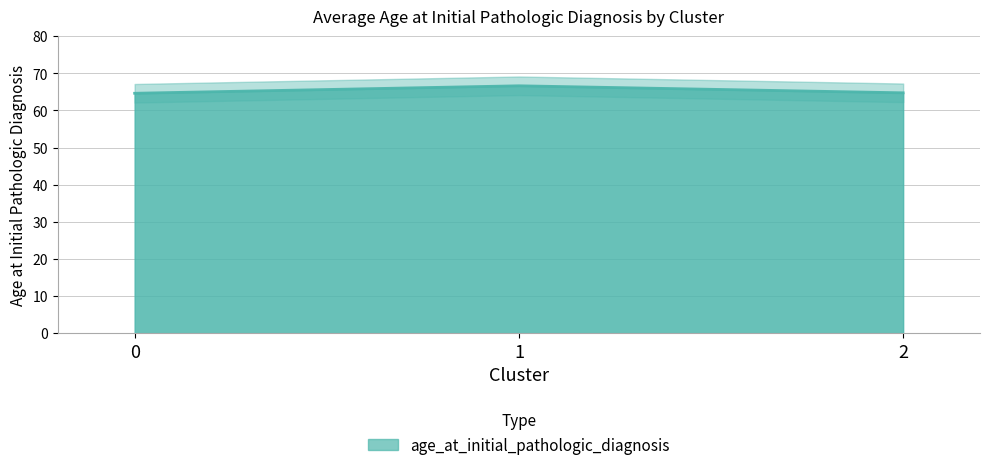

Rank the categories by value from highest to lowest.

1, 2, 0